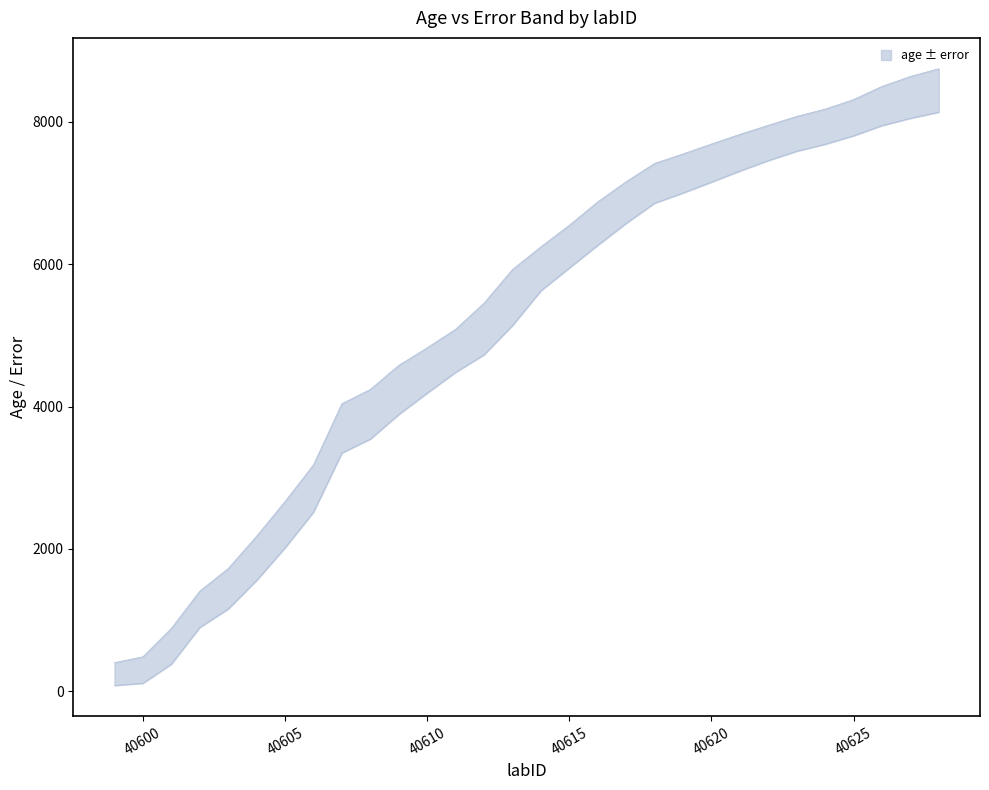

True or false: the data shows 484.5 at 40600.

True